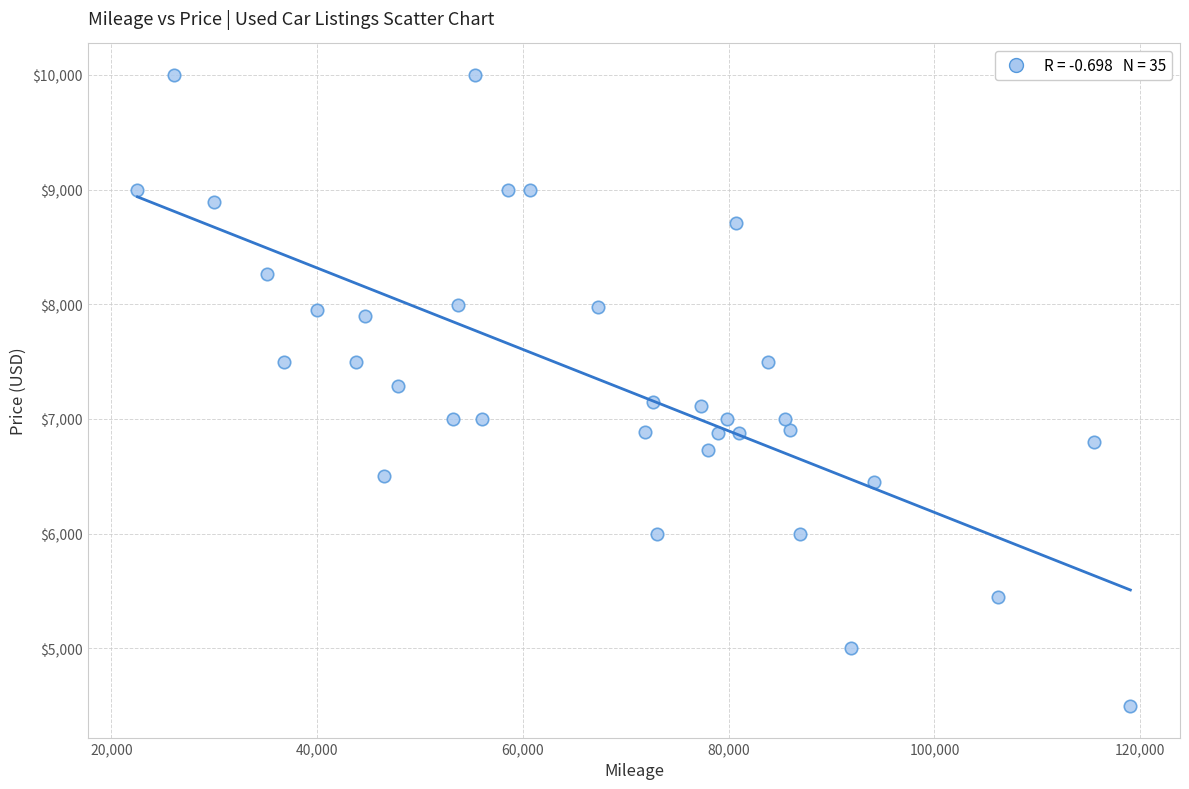

What is the range of X values (max minus min)?

96498